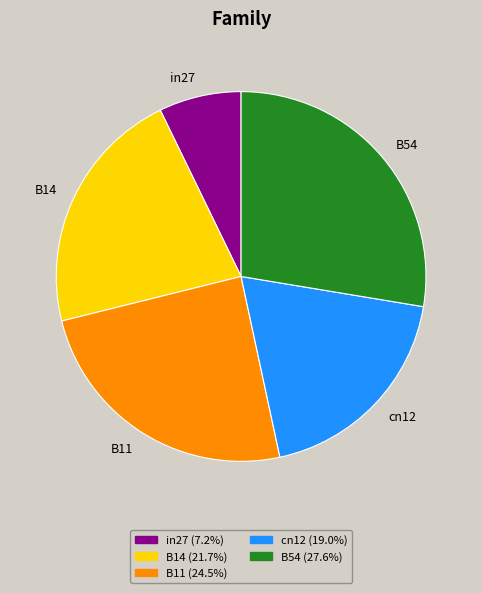

How many slices are in this pie chart?

5